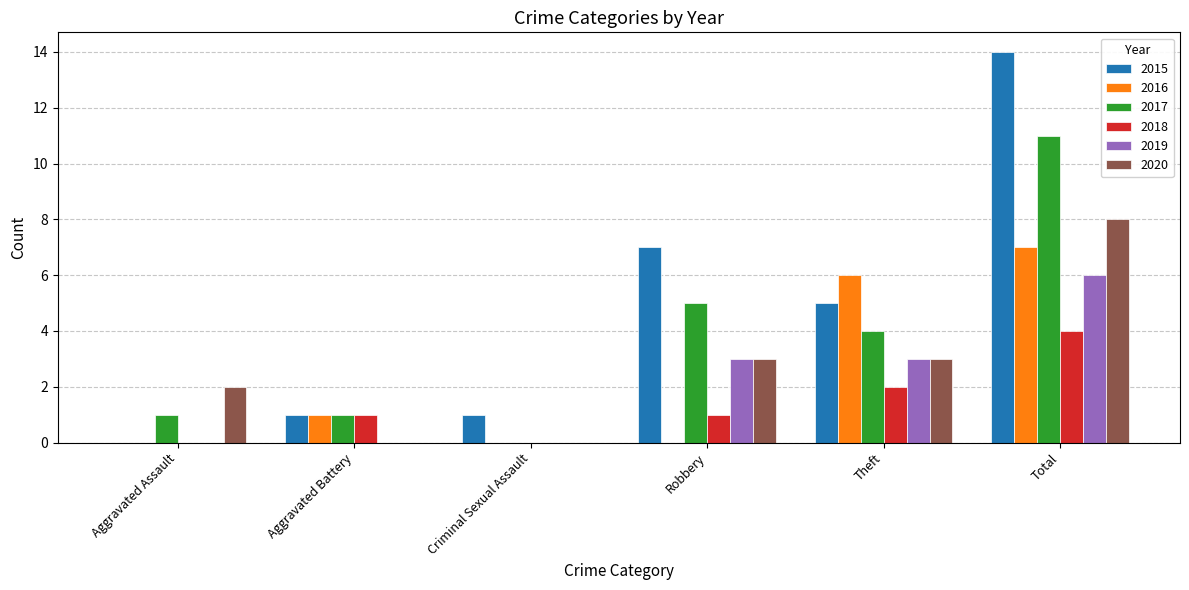

What is the average value of the 2015 series?

5